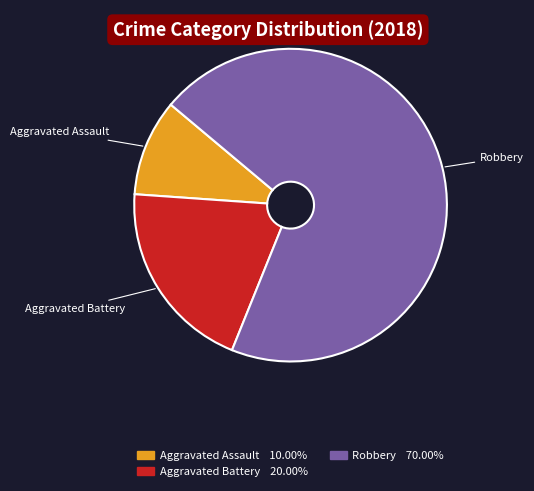

Is Aggravated Assault the majority of the pie?

No